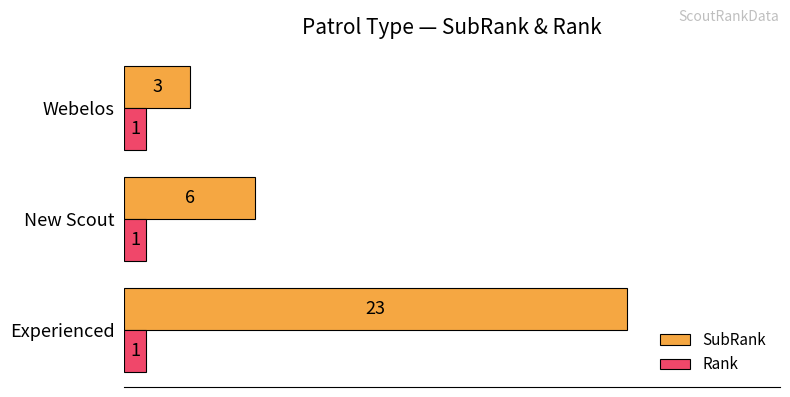

Which series has the largest total across all categories?

SubRank